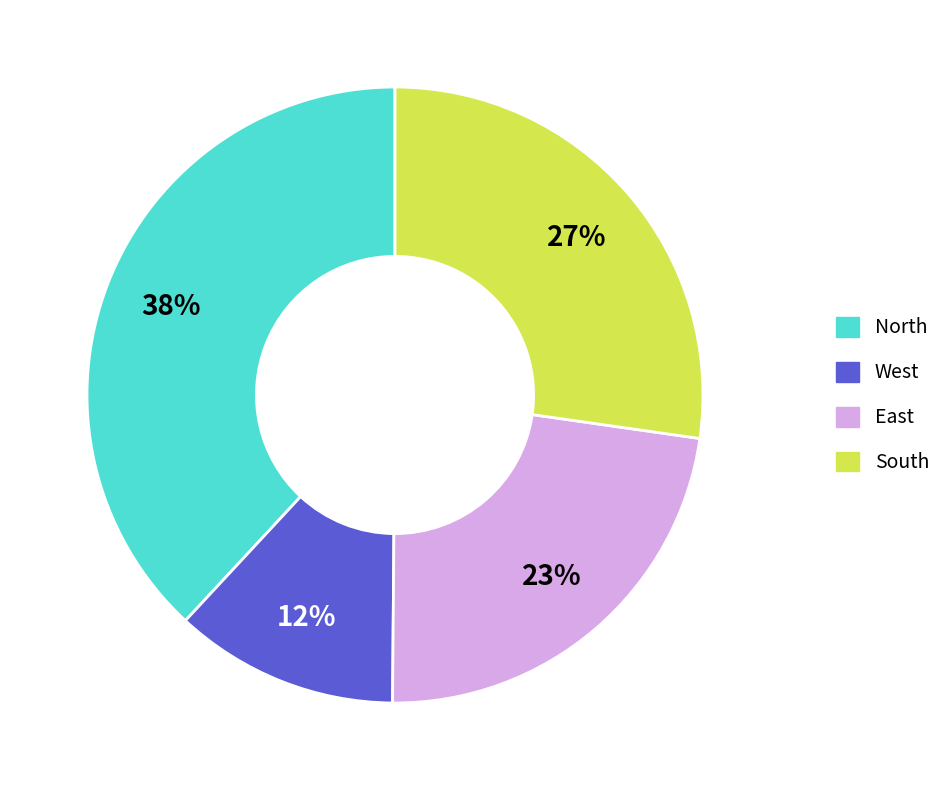

How many segments does this pie chart have?

4